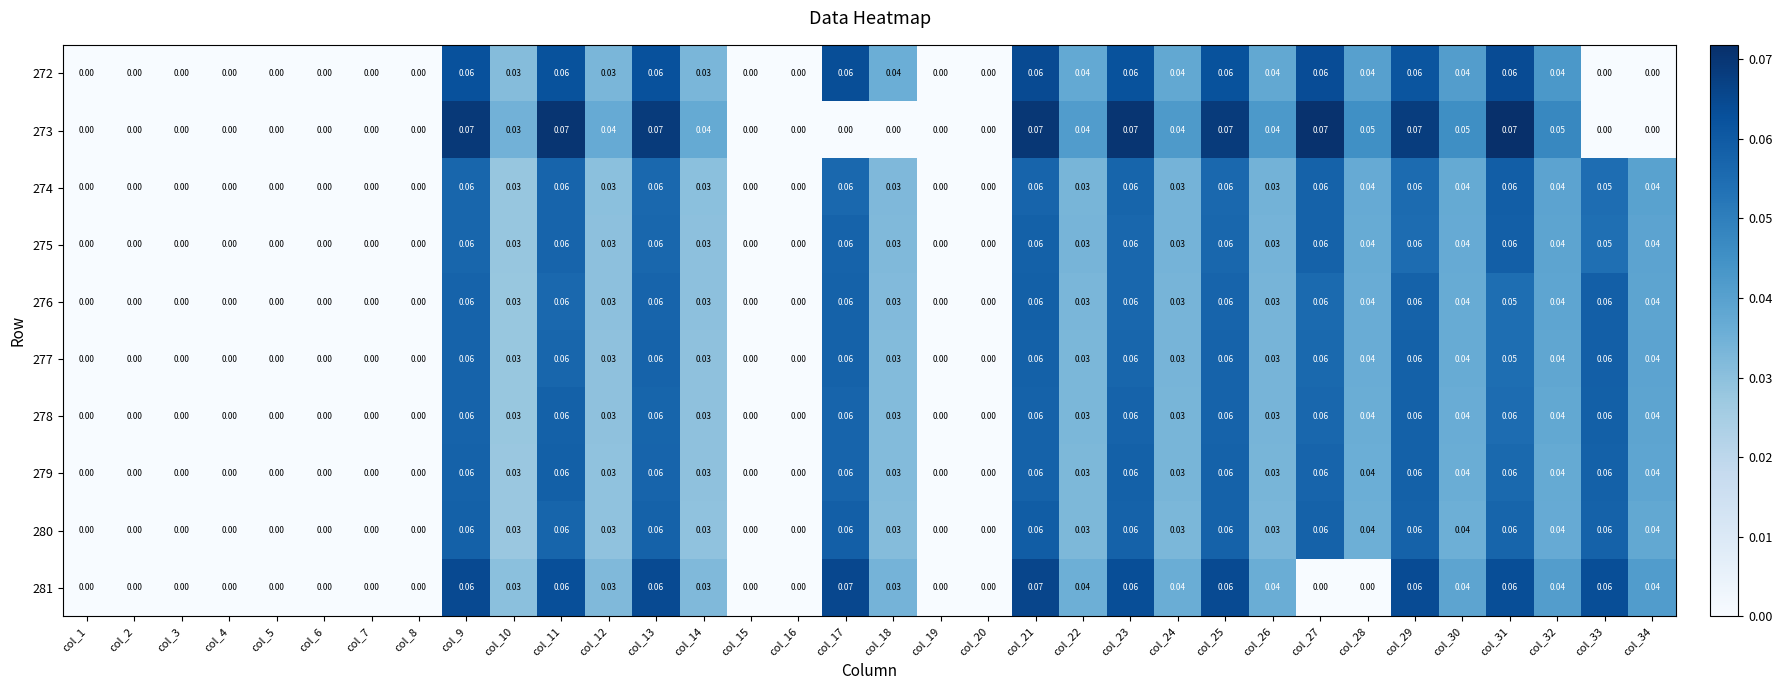

How many distinct data groups are displayed?

10